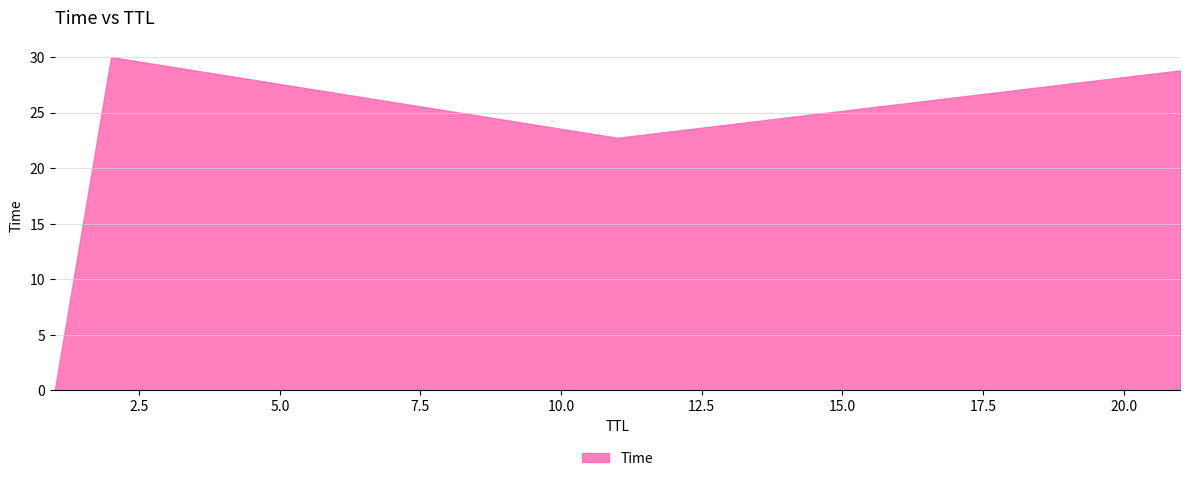

What is the sum of all values?

81.5